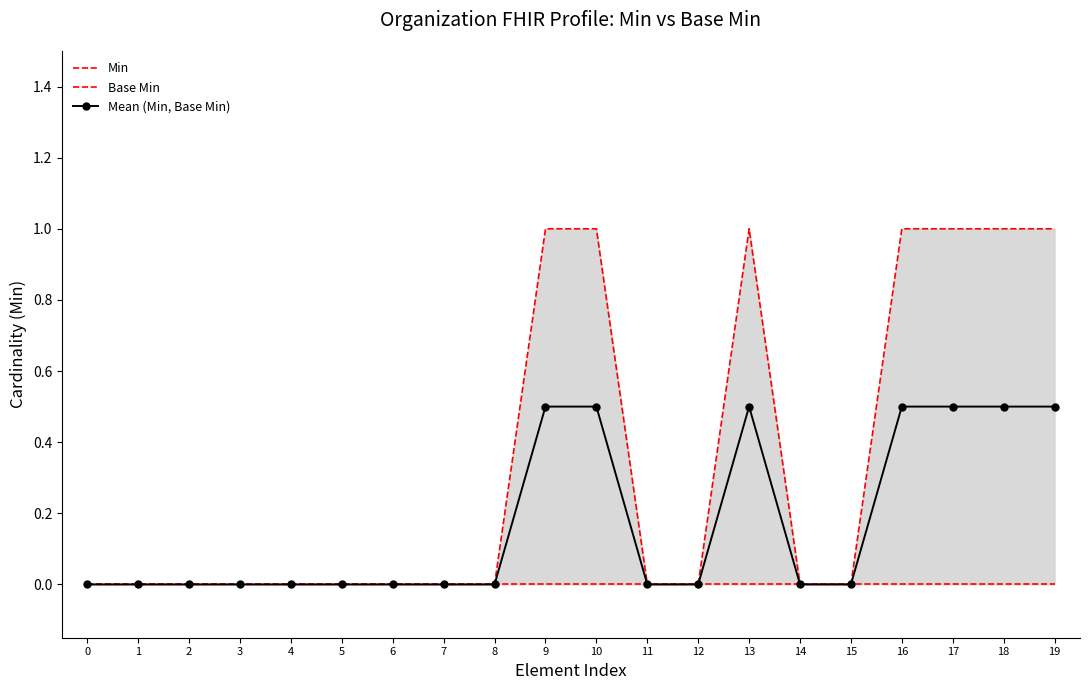

Does the chart have visible grid lines?

No